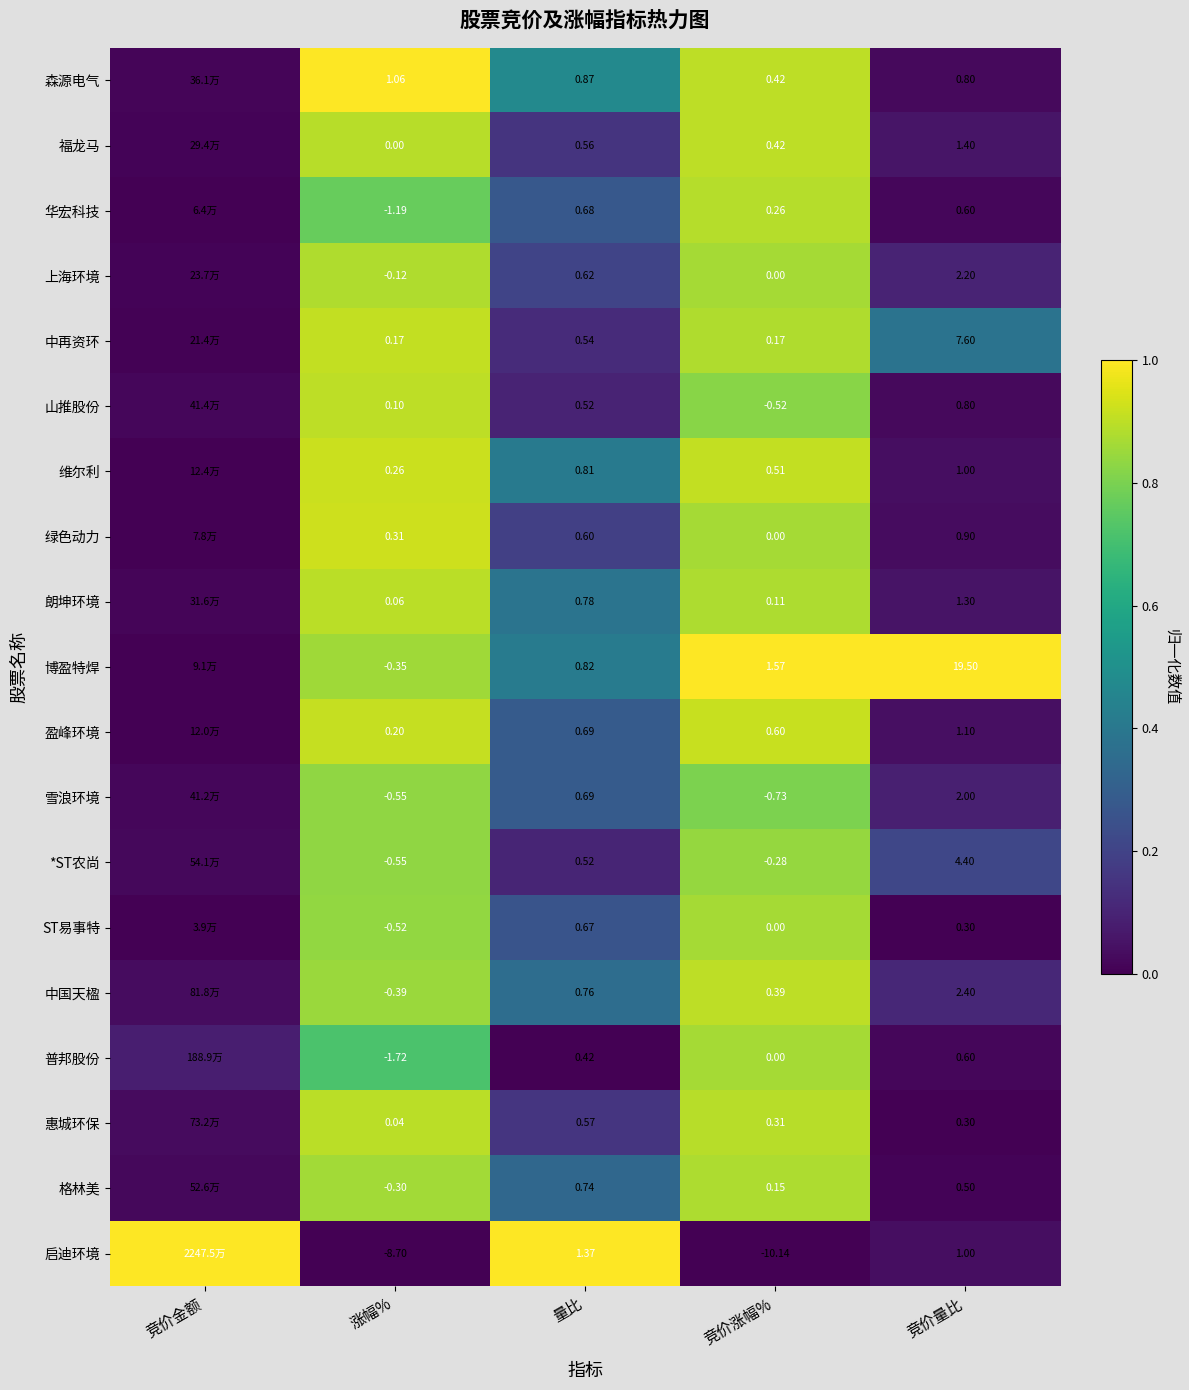

Between 量比 and 竞价量比, which series saw the biggest shift?

博盈特焊